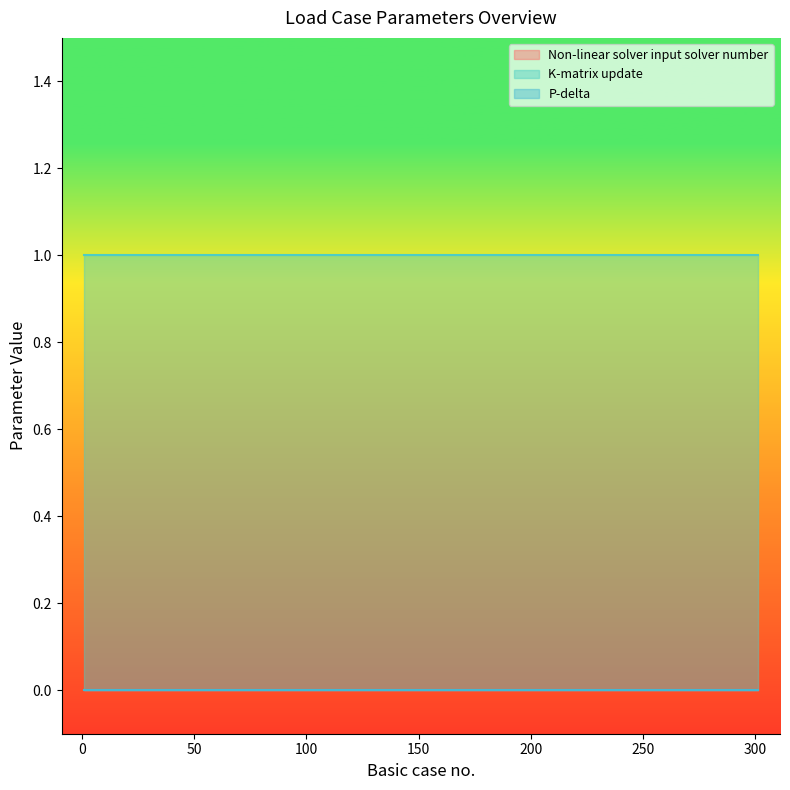

What is the value of the K-matrix update point at the 12th from the left?

1